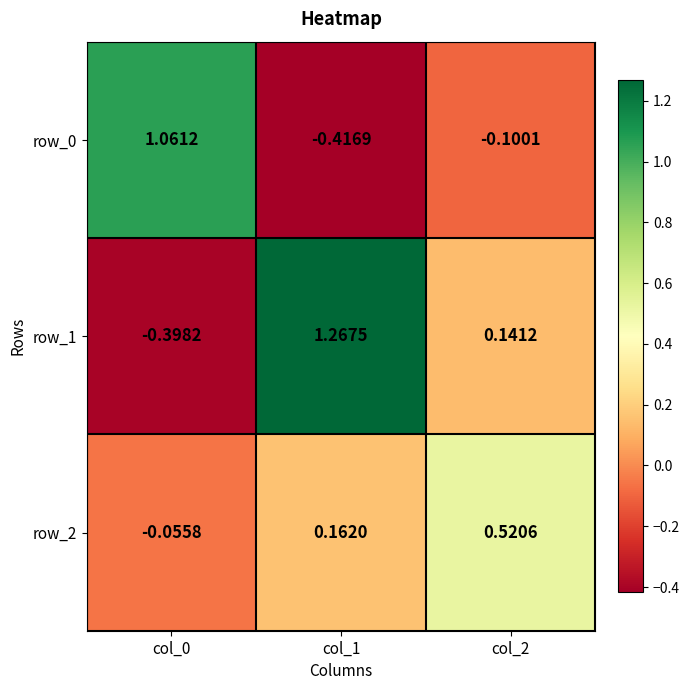

Is the value of row_1 at col_1 greater than the value of row_2 at col_1?

Yes